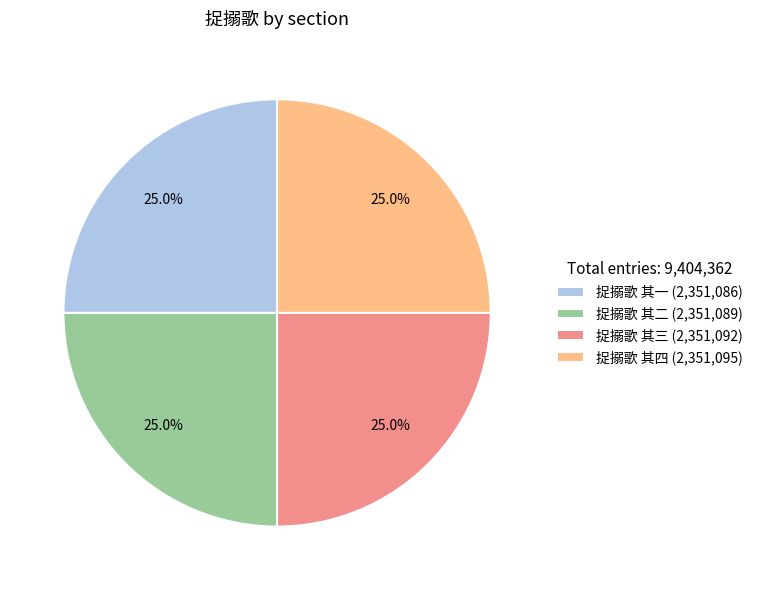

Combined, what portion of the pie is 捉搦歌 其一 (2,351,086) and 捉搦歌 其二 (2,351,089)?

50.0%